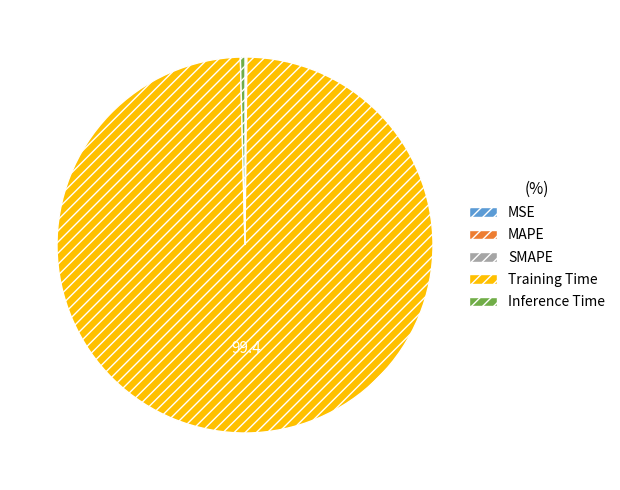

Is it true that Training Time is 99% of the pie?

True